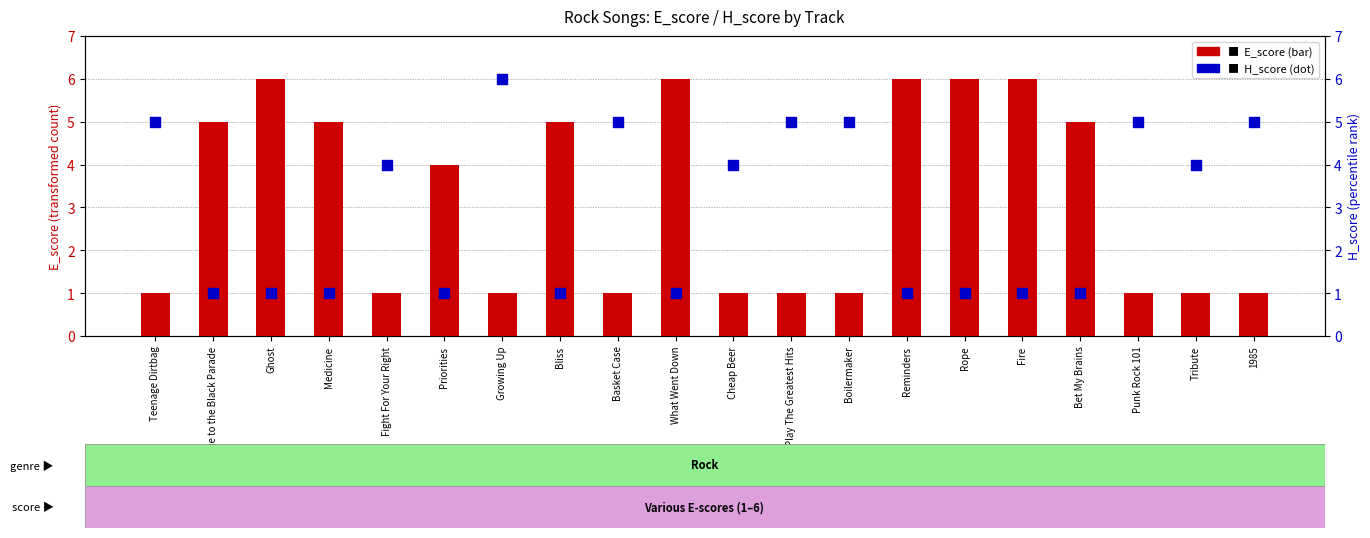

What are all the series names shown in the legend?

E_score, H_score